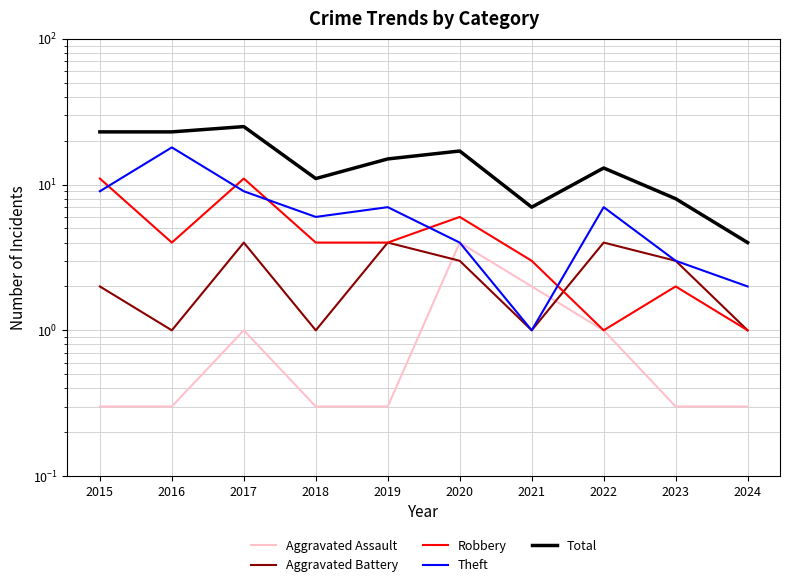

What is the value of the Total point at the 4th from the left?

11.0